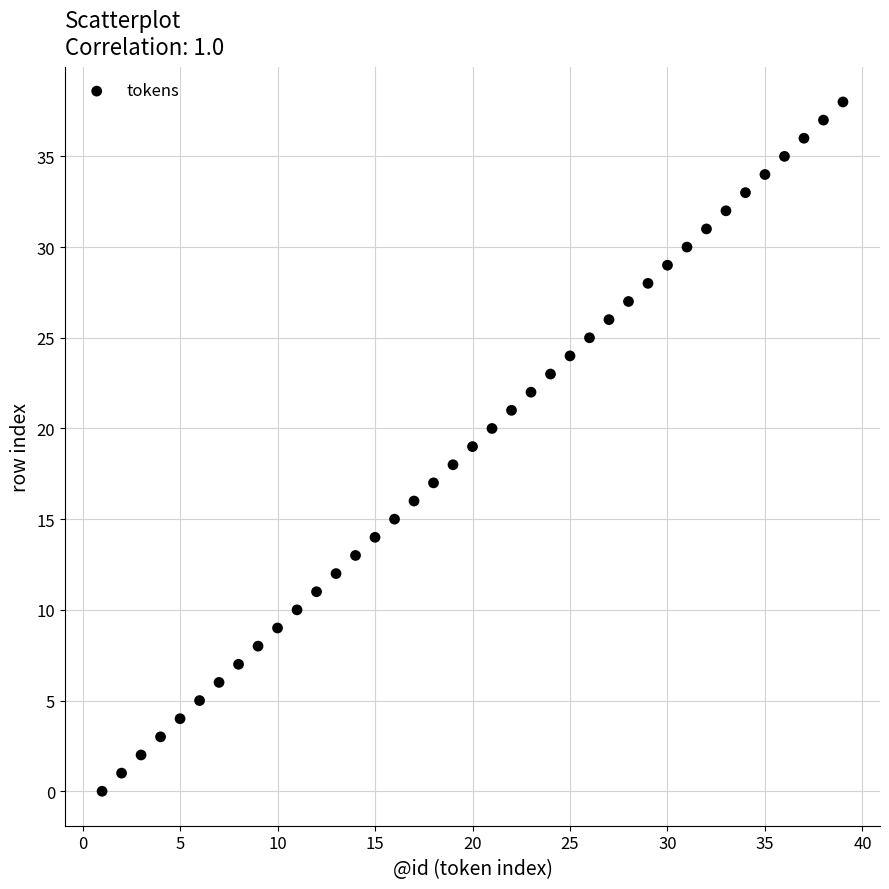

What is the range of Y values (max minus min)?

38